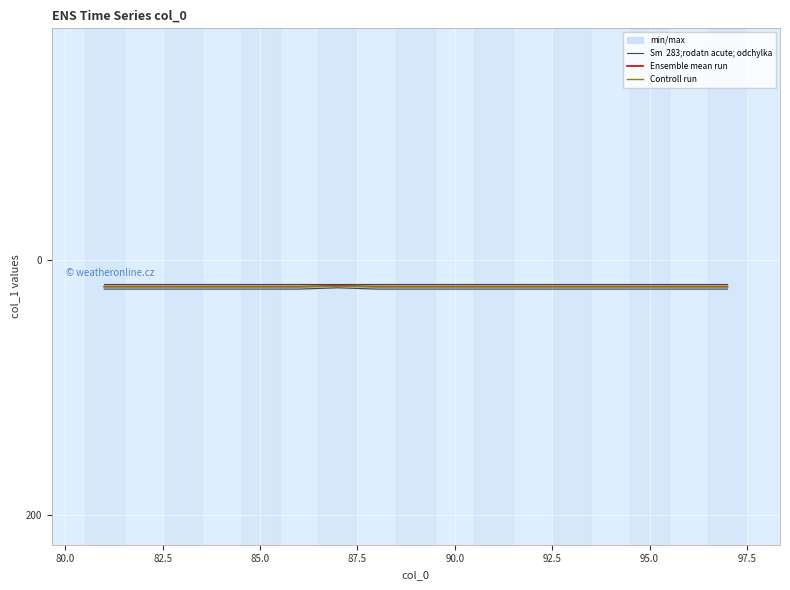

What is the minimum value shown in the chart?

20.5